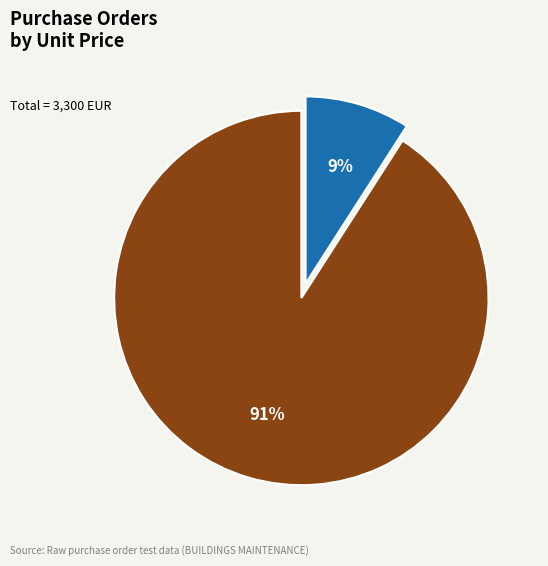

To the nearest percent, what is the difference between the largest and smallest slice percentages?

82%